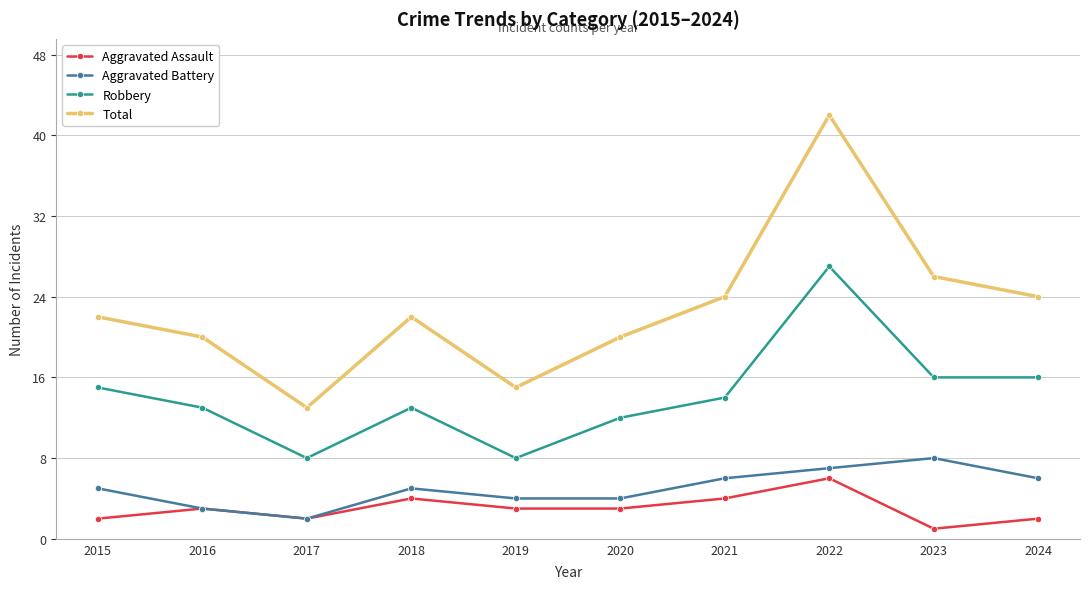

True or false: Aggravated Assault and Robbery intersect in this chart.

False